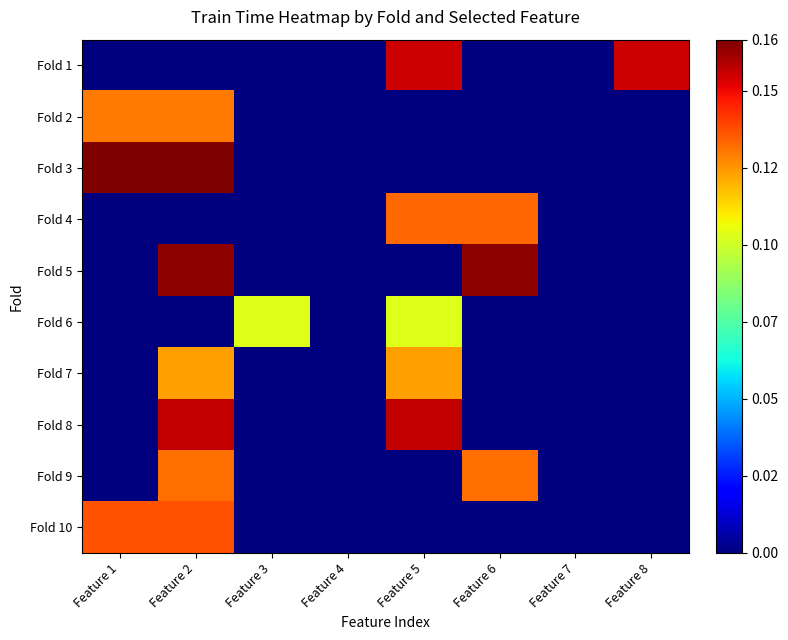

Rank the series by their maximum value, from lowest to highest.

Fold 6, Fold 7, Fold 2, Fold 9, Fold 4, Fold 10, Fold 1, Fold 8, Fold 5, Fold 3